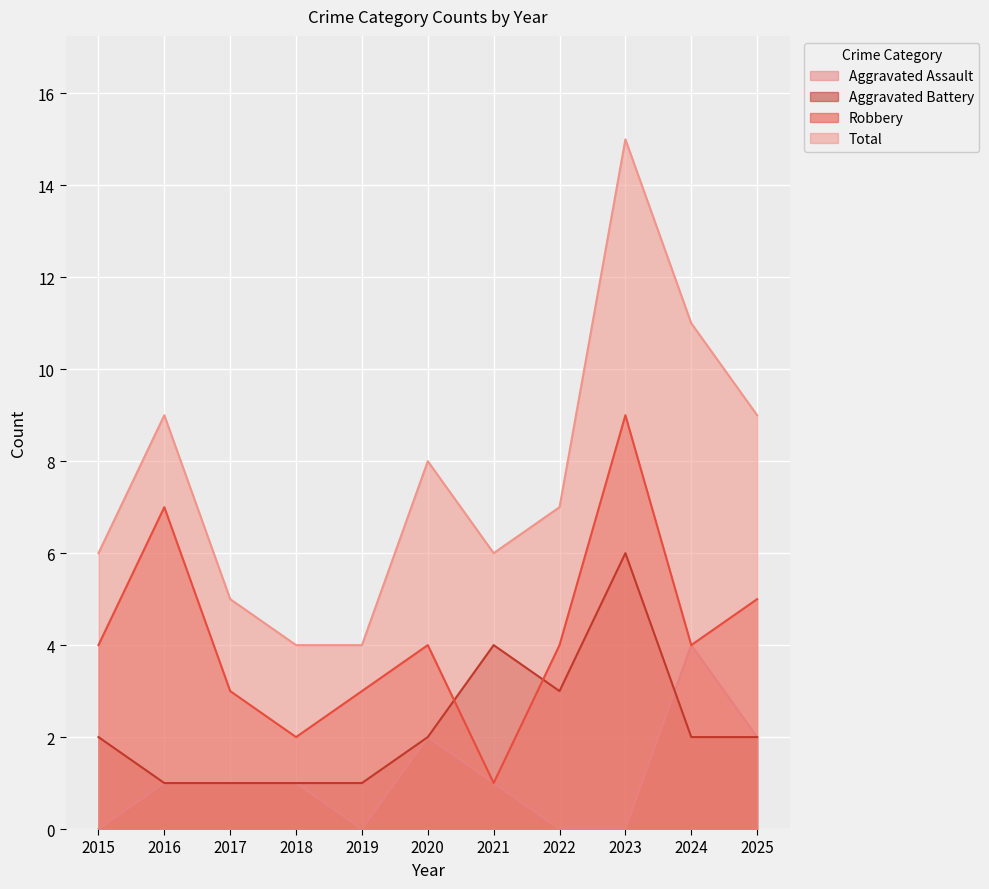

What is the difference between the maximum and minimum values in the Aggravated Assault series?

4